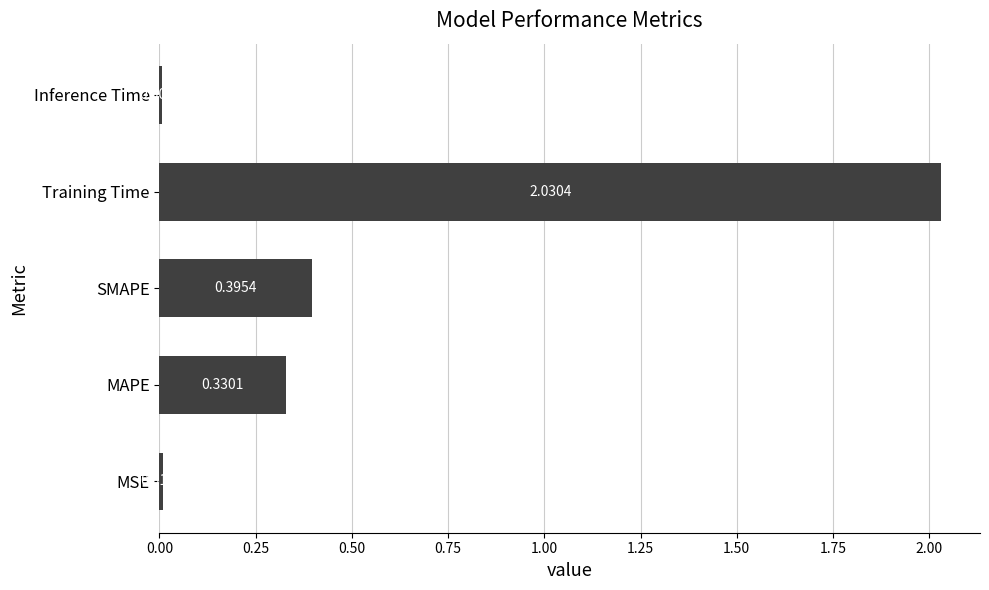

Count the number of categories in the chart.

5